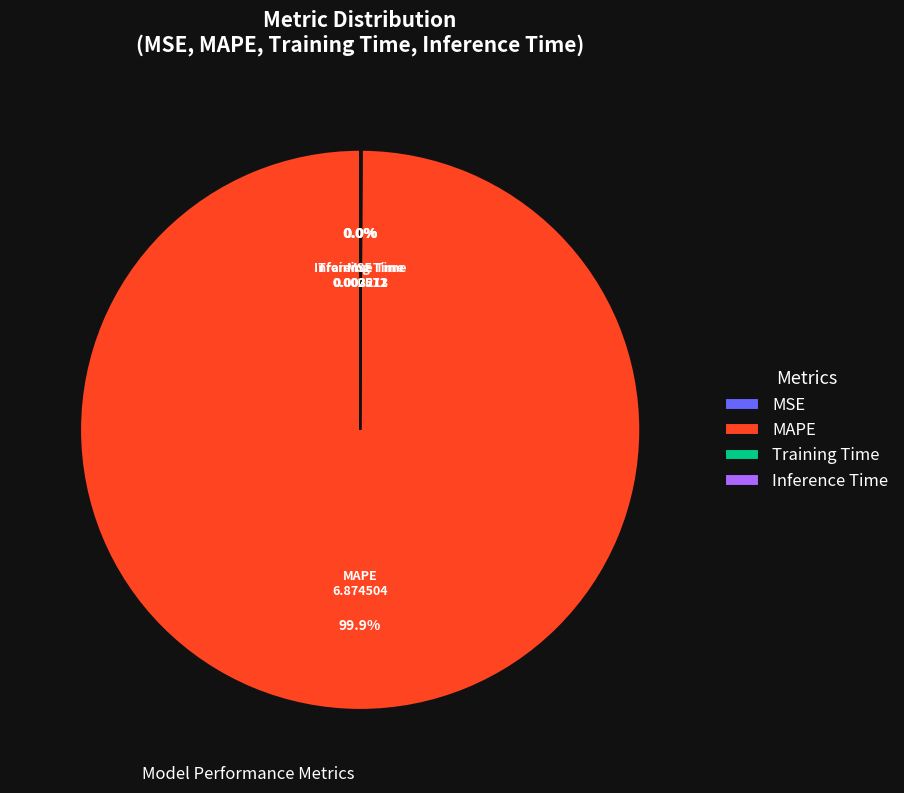

Which category accounts for the majority?

MAPE